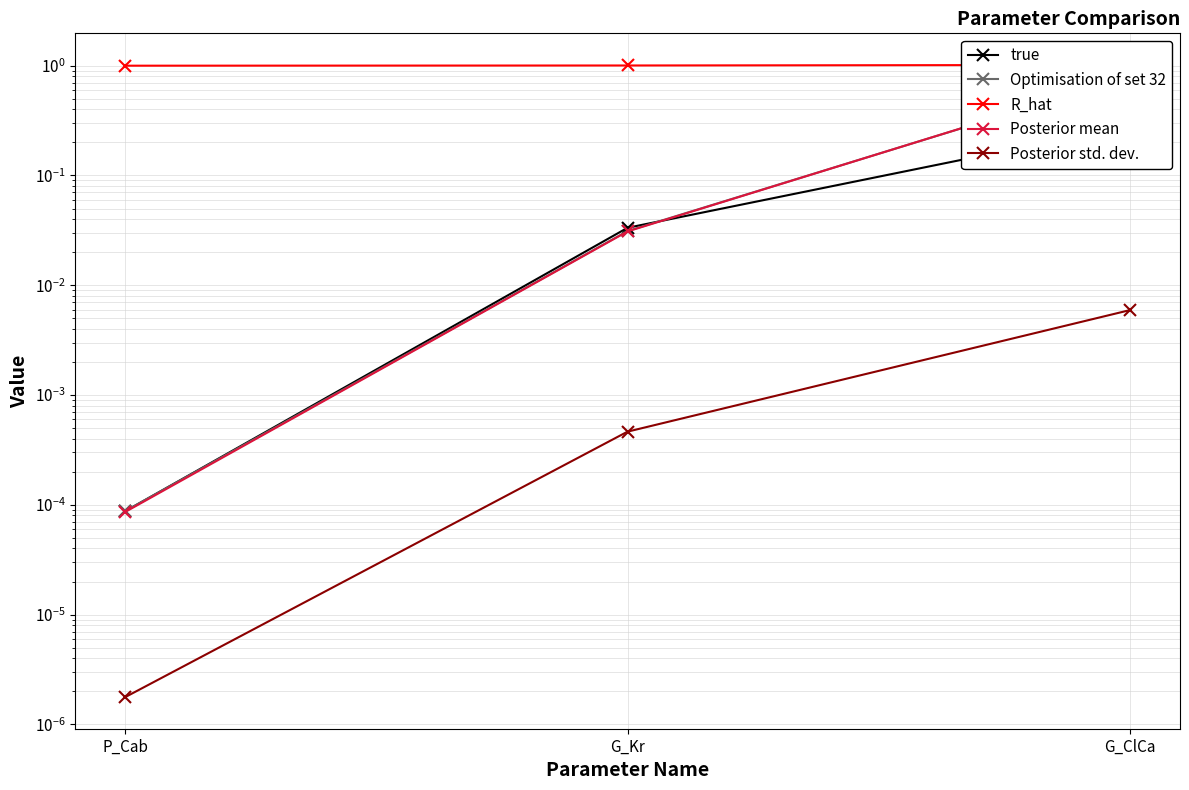

Reading right to left, transcribe all the data shown in this chart.

true: G_ClCa=0.3	G_Kr=0.0	P_Cab=0.0
Optimisation of set 32: G_ClCa=0.8	G_Kr=0.0	P_Cab=0.0
R_hat: G_ClCa=1.0	G_Kr=1.0	P_Cab=1.0
Posterior mean: G_ClCa=0.8	G_Kr=0.0	P_Cab=0.0
Posterior std. dev.: G_ClCa=0.0	G_Kr=0.0	P_Cab=0.0